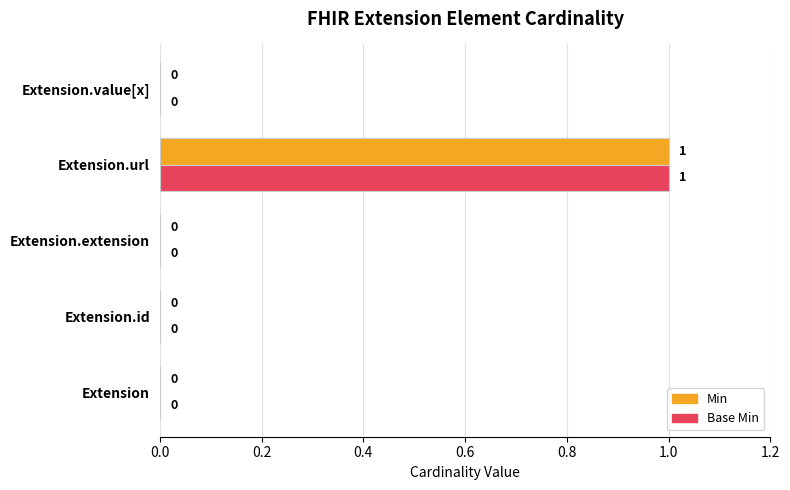

True or false: Base Min has a value of 1 at Extension.url.

True